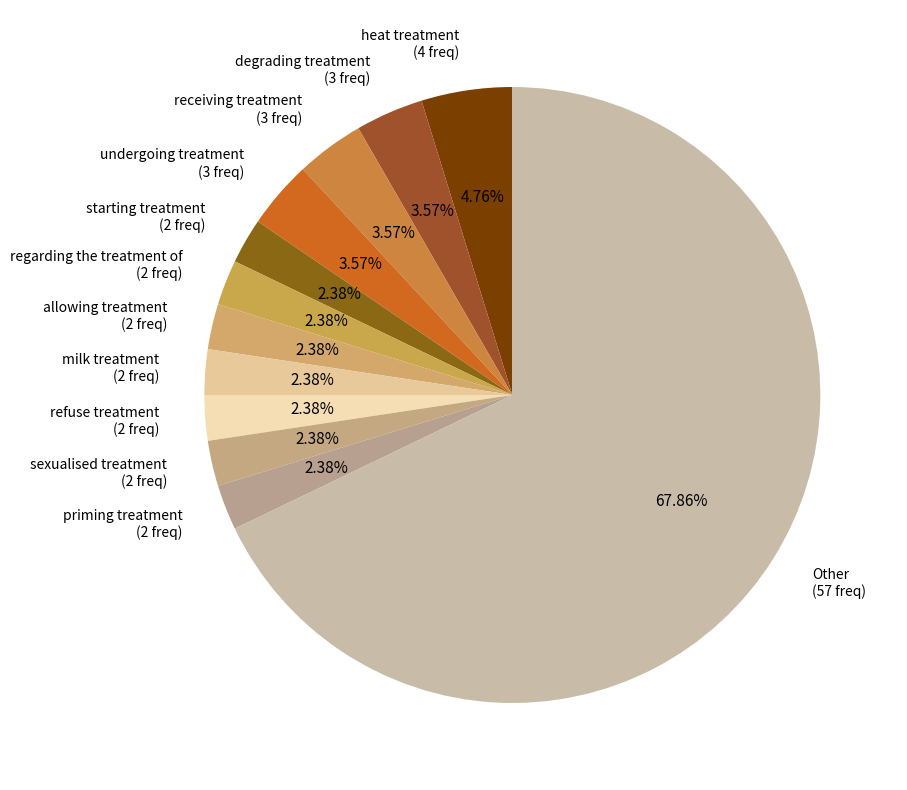

What percentage is the receiving treatment slice, to the nearest percent?

4%